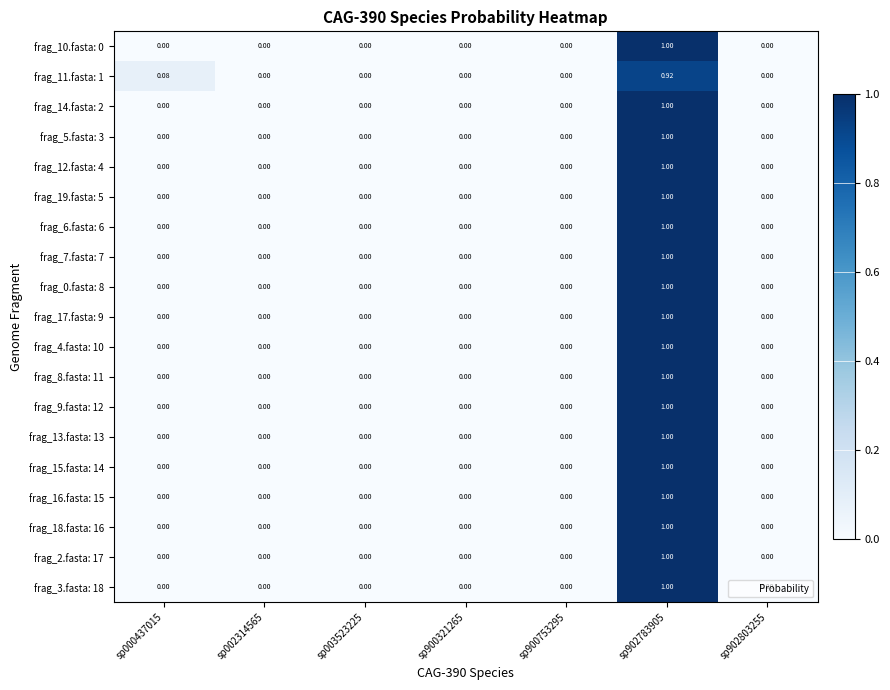

Between sp902783905 and sp900753295, which is larger?

sp902783905